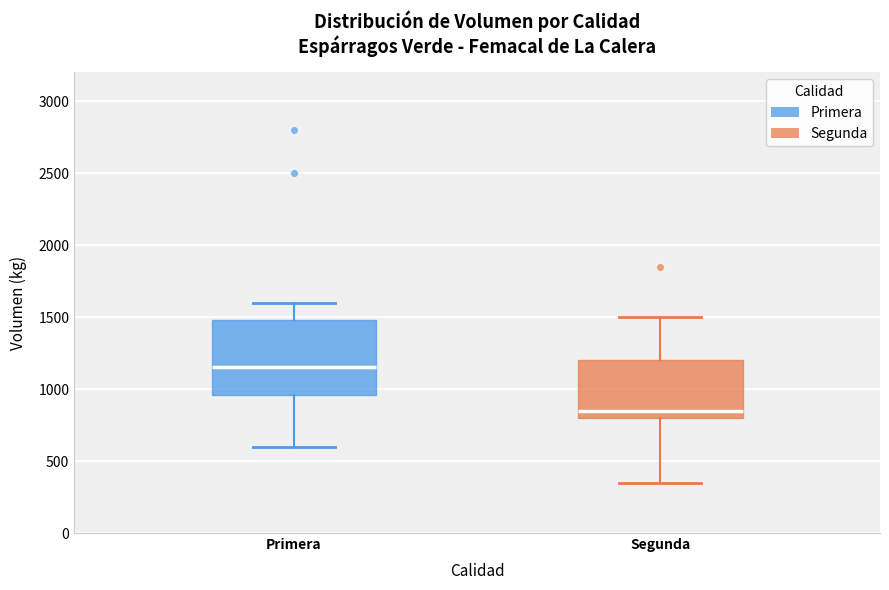

Reading left to right, read every box against the y-axis: the position of its median line, the range the box covers, and the ends of its whiskers. The values are not printed on the chart, so give them approximately, as read against the axis.

Primera: median 1150, box 950 to 1500, whiskers 600 to 1600
Segunda: median 850, box 800 to 1200, whiskers 350 to 1500